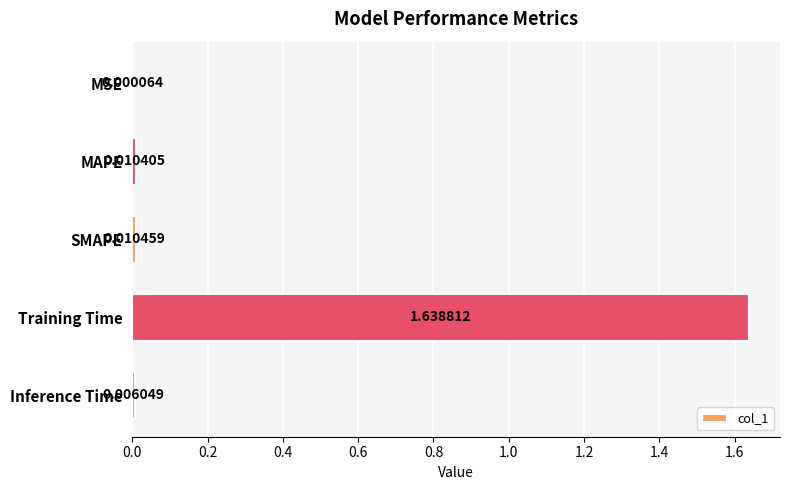

At which category does the chart reach its peak across all series?

Training Time